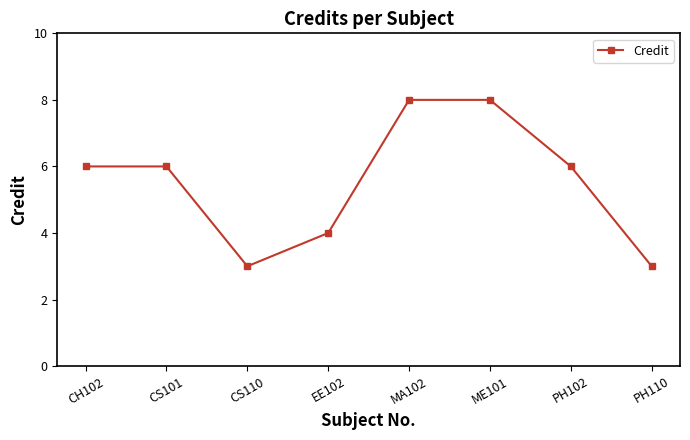

How many lines are shown in the chart?

1